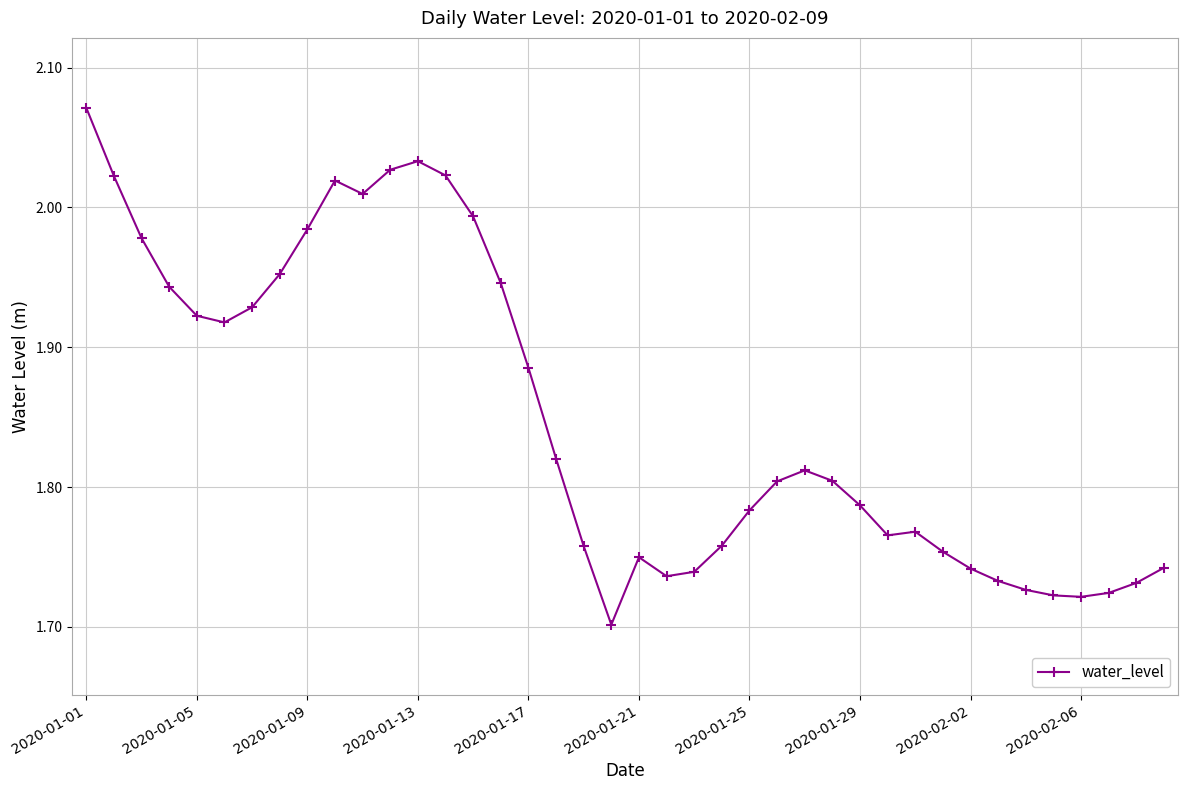

What is the sum of all values?

74.0